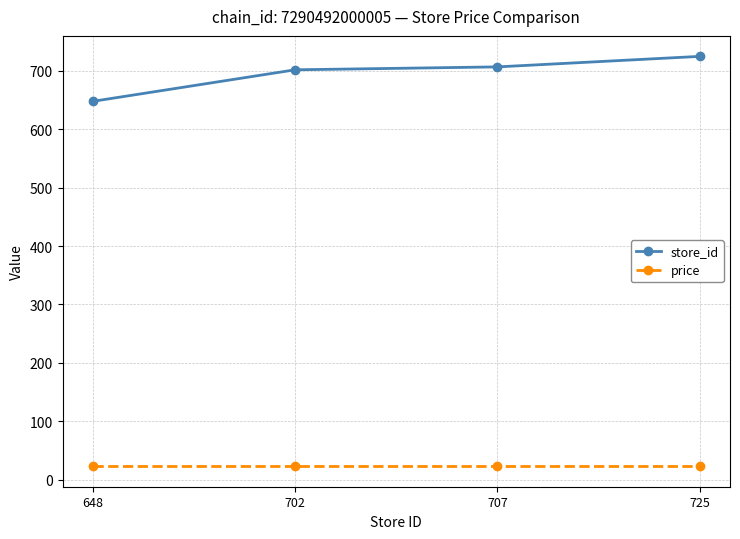

Between 648 and 725, which series saw the biggest shift?

store_id